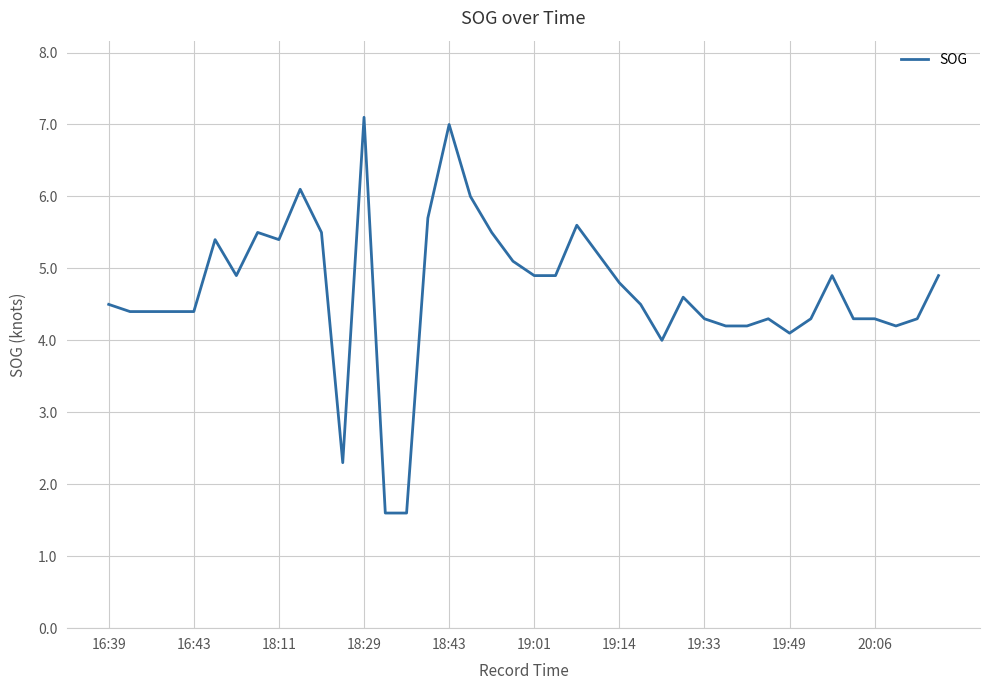

Does the chart display data point markers on the line(s)?

No